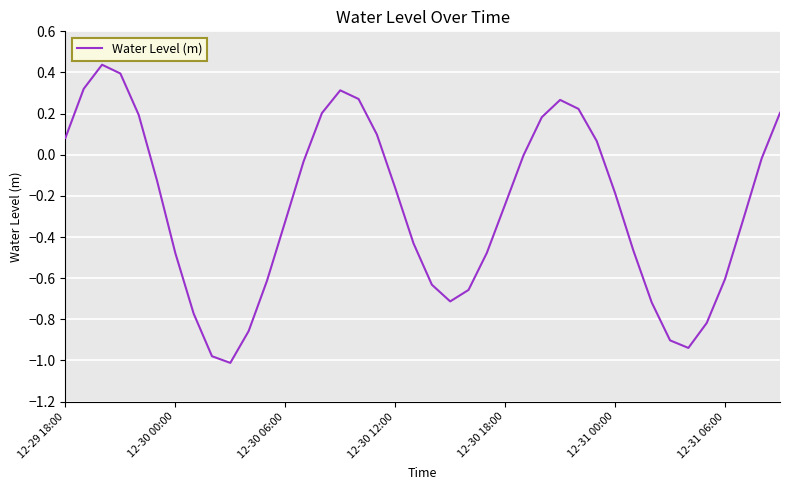

What is the difference between the maximum and minimum values?

1.4